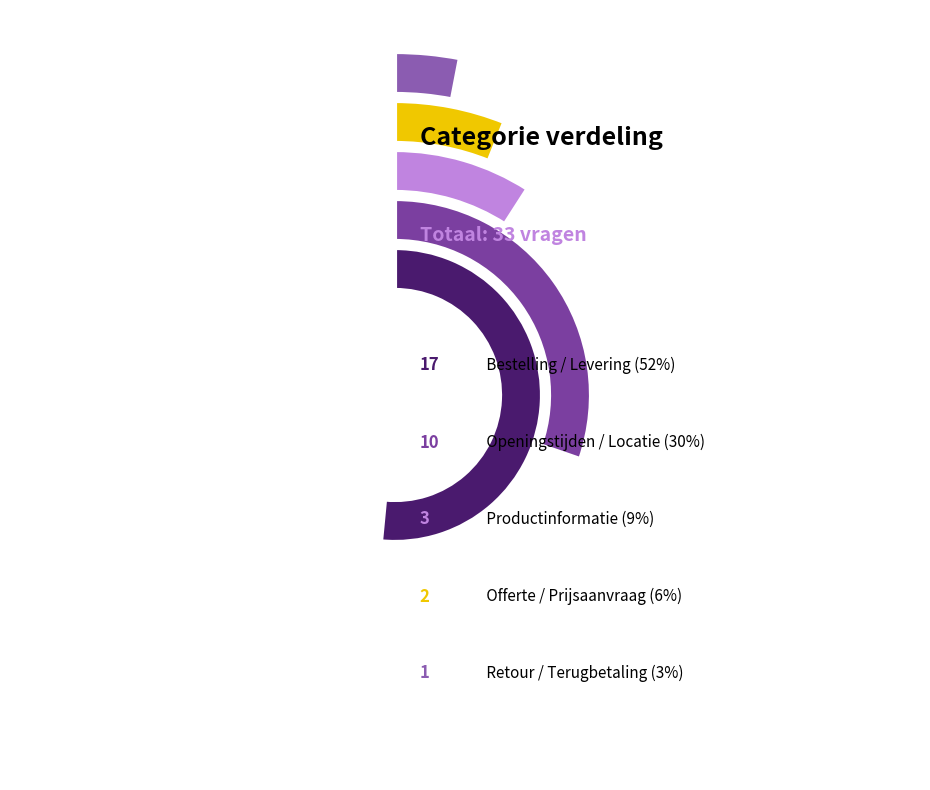

Which has a higher value, Openingstijden / Locatie or Productinformatie?

Openingstijden / Locatie